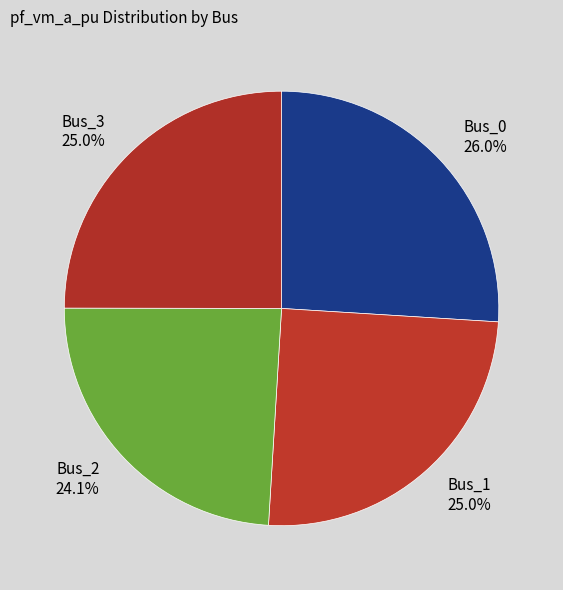

The Bus_2 slice represents 31% of the pie. True or false?

False